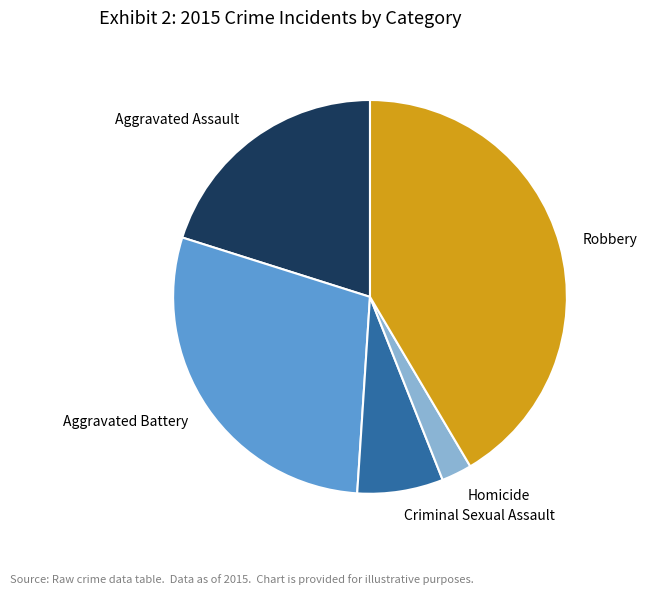

Rank the categories by value from lowest to highest.

Homicide, Criminal Sexual Assault, Aggravated Assault, Aggravated Battery, Robbery